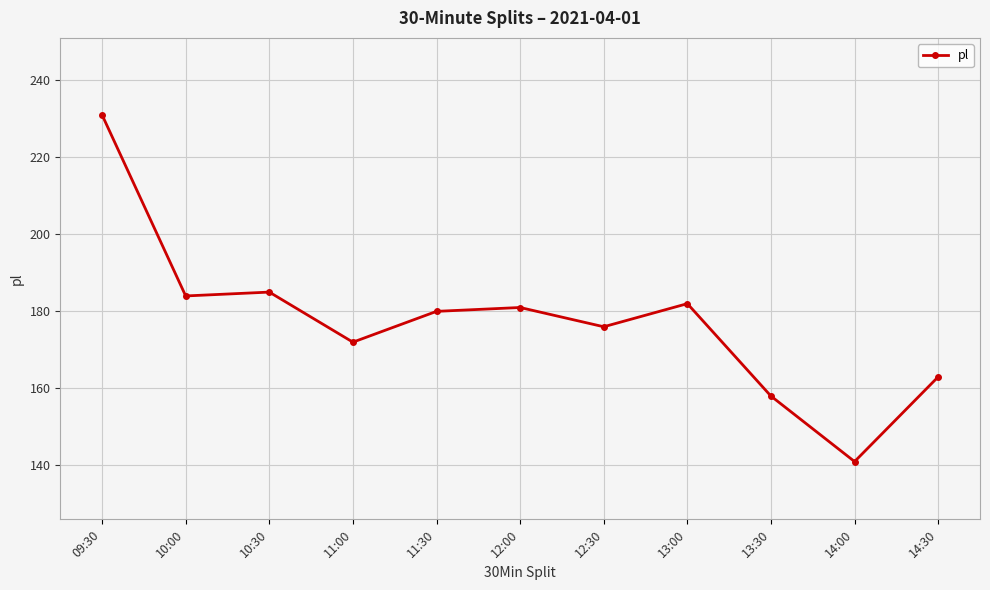

What is the label of the 7th point from the left?

12:30